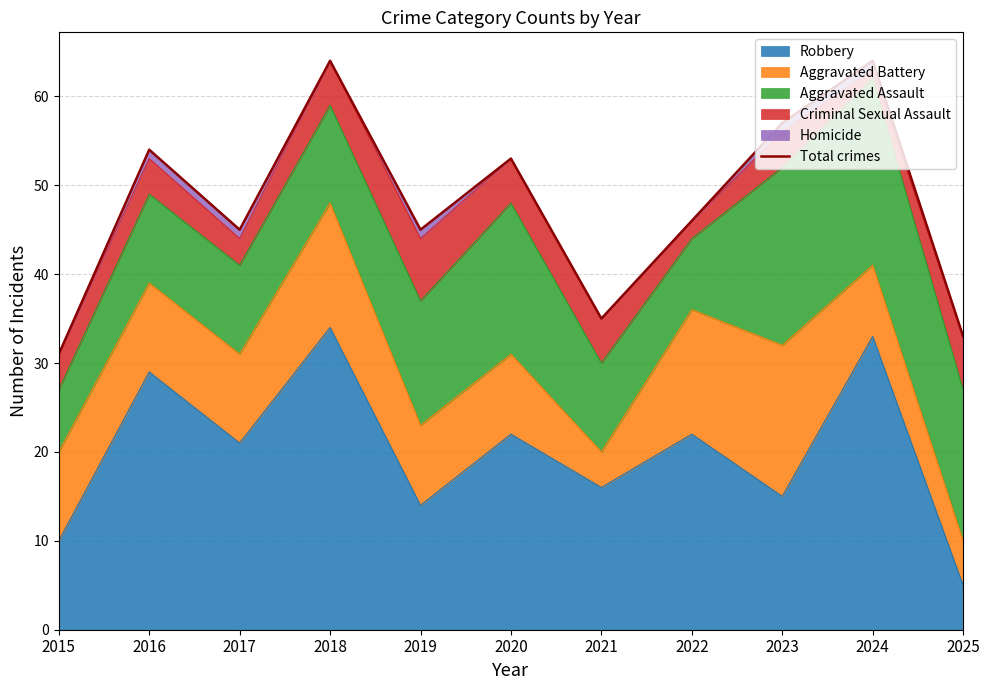

What is the value of the 11th point from the left?

33